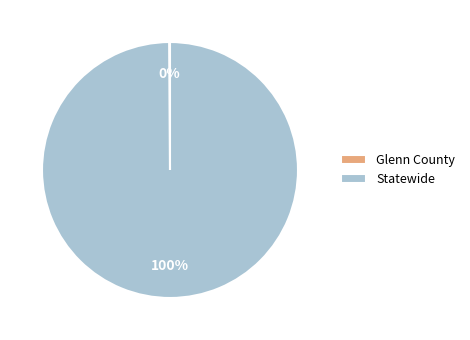

Which category has the biggest portion of the pie?

Statewide